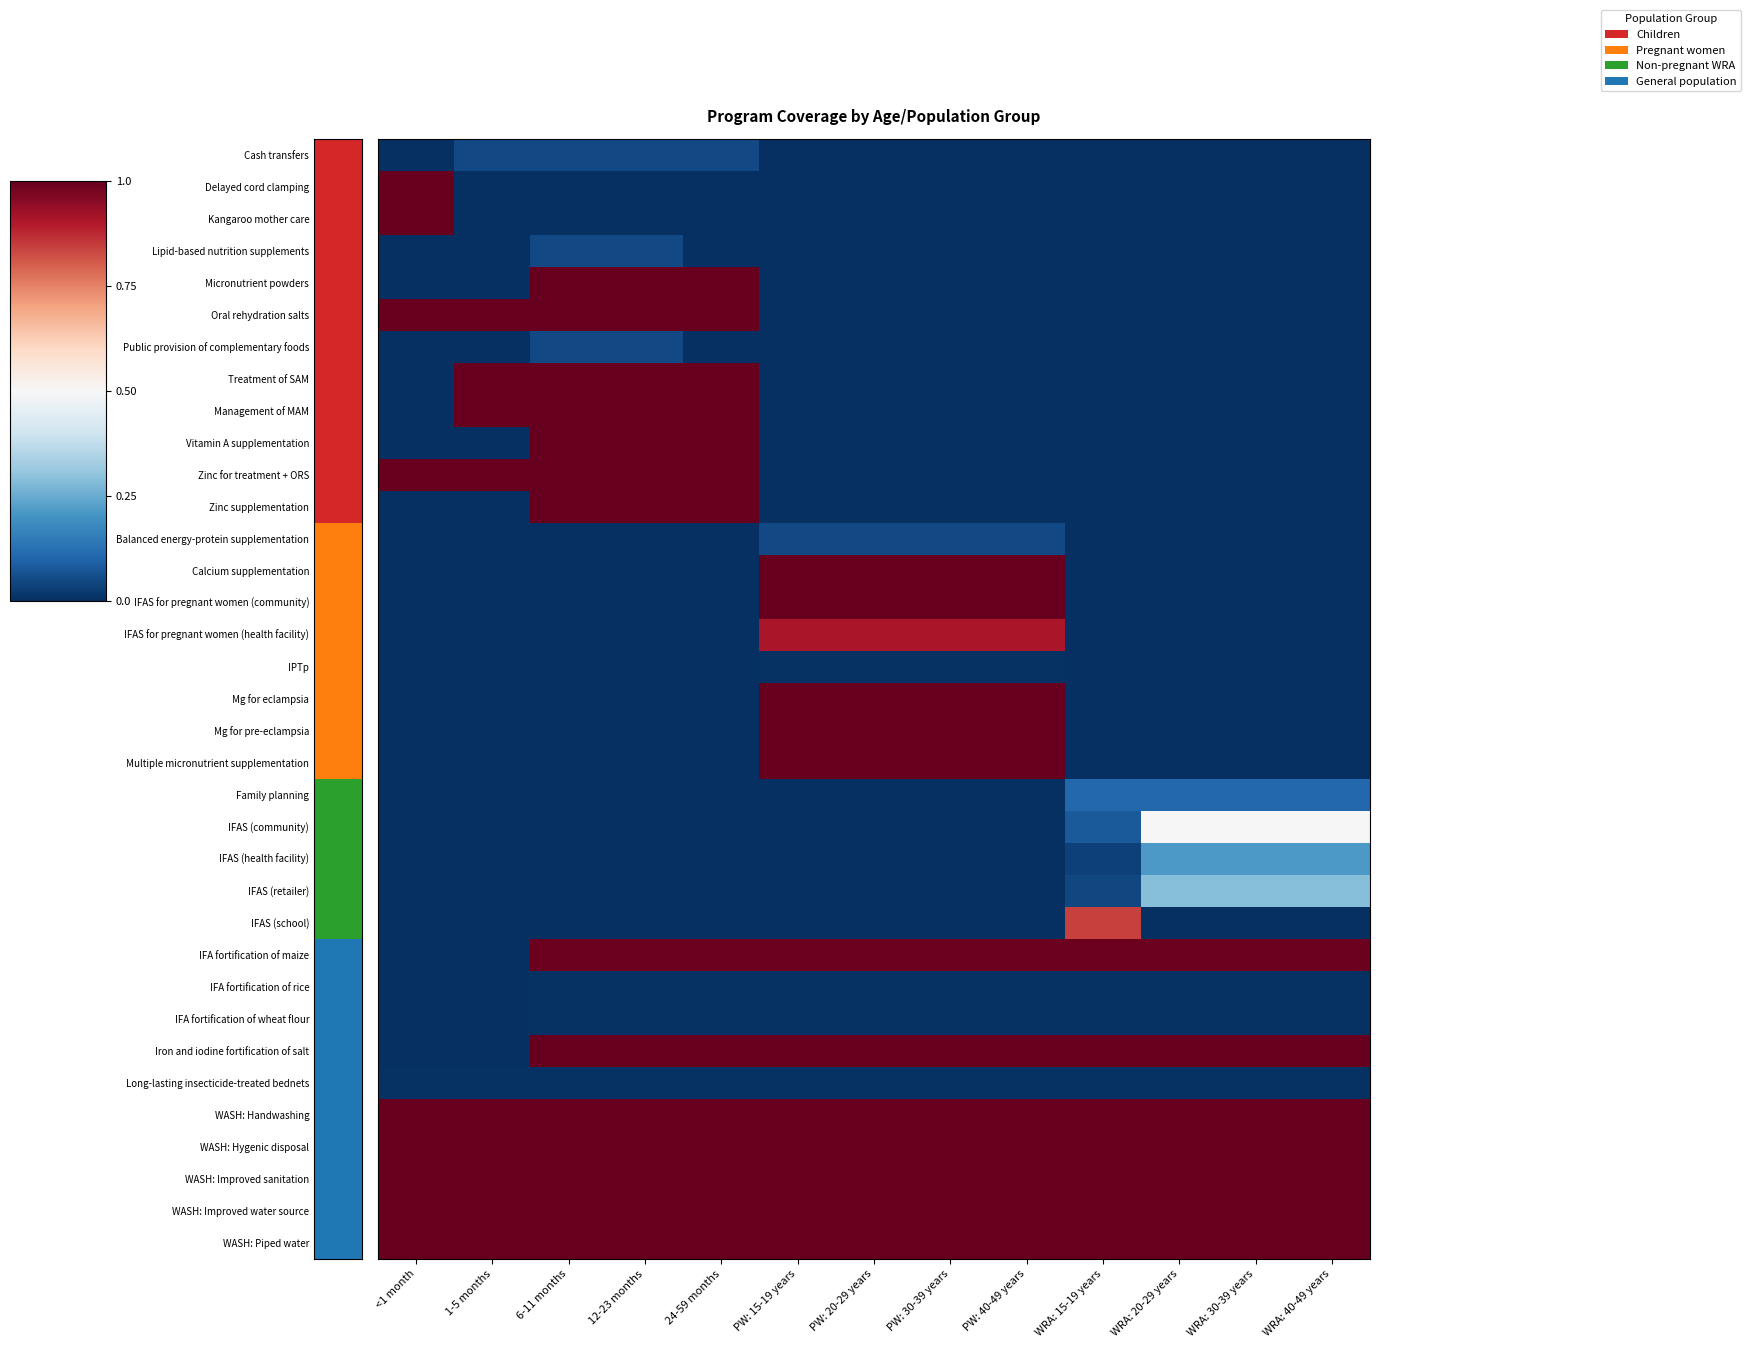

Which series changed the most between 24-59 months and WRA: 40-49 years?

Micronutrient powders